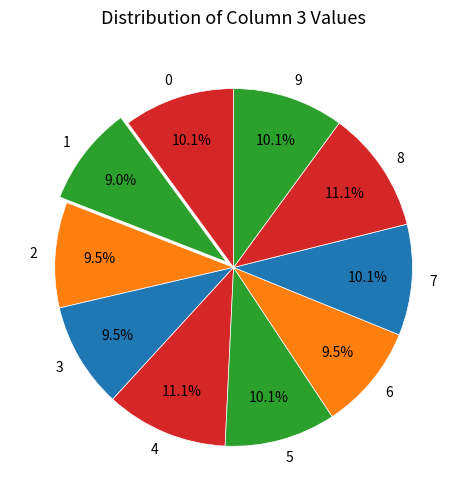

Does 9 account for over 50% of the chart?

No